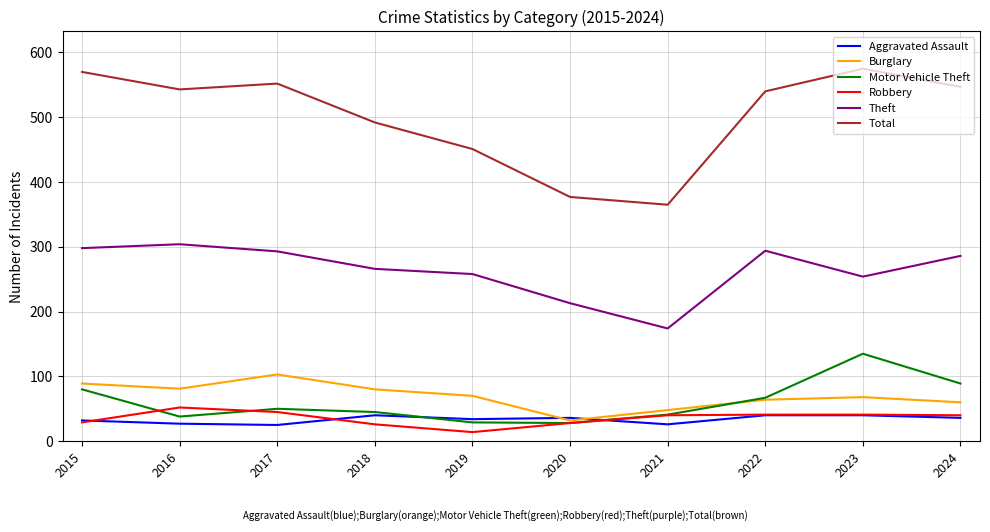

In Burglary, how many points are lower than both neighbors (excluding endpoints)?

2